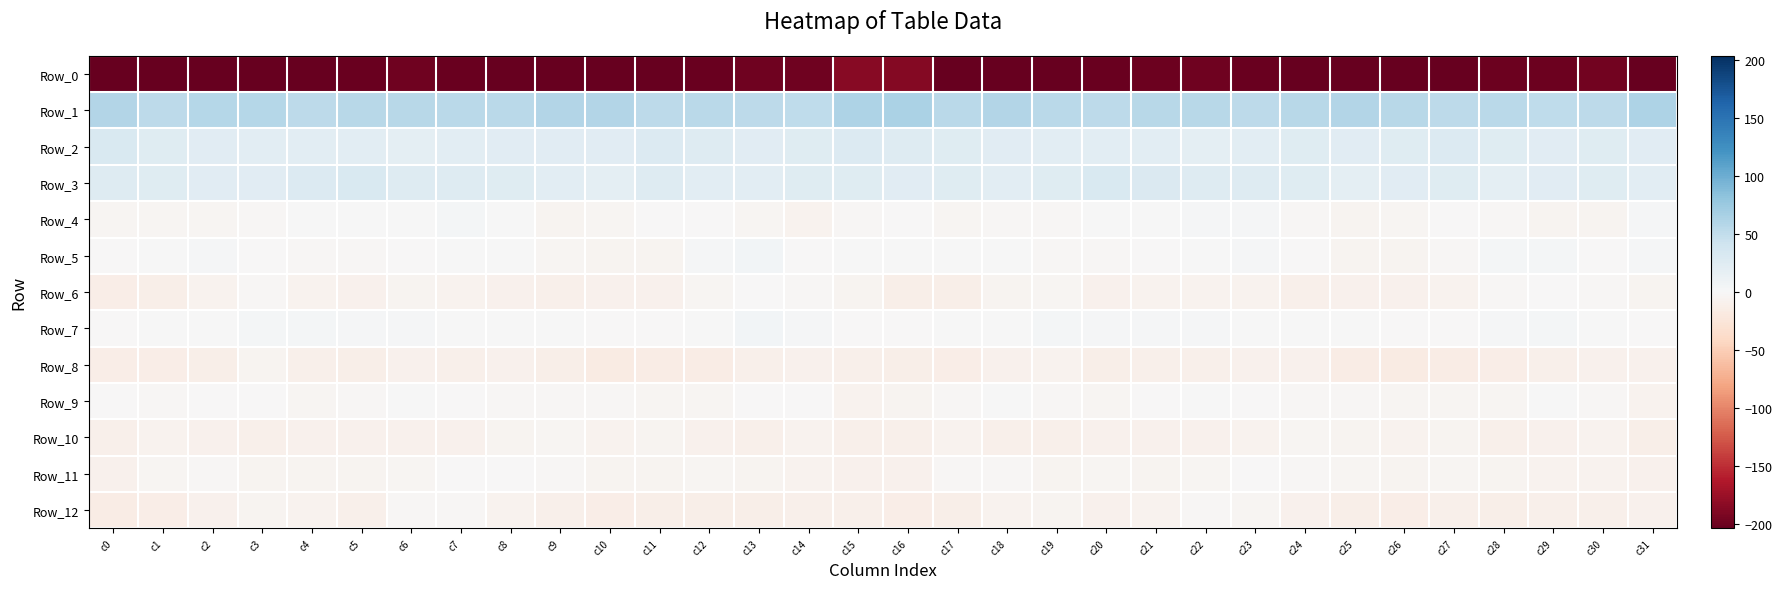

Which series has the largest total across all categories?

Row_1